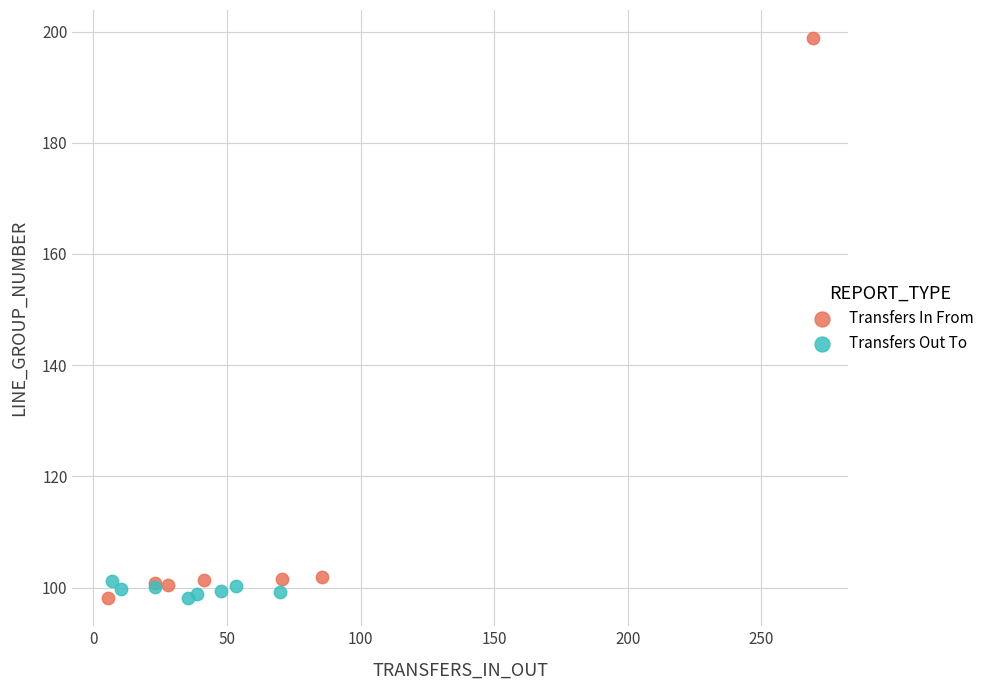

Which series has the largest Y range (max minus min)?

Transfers In From